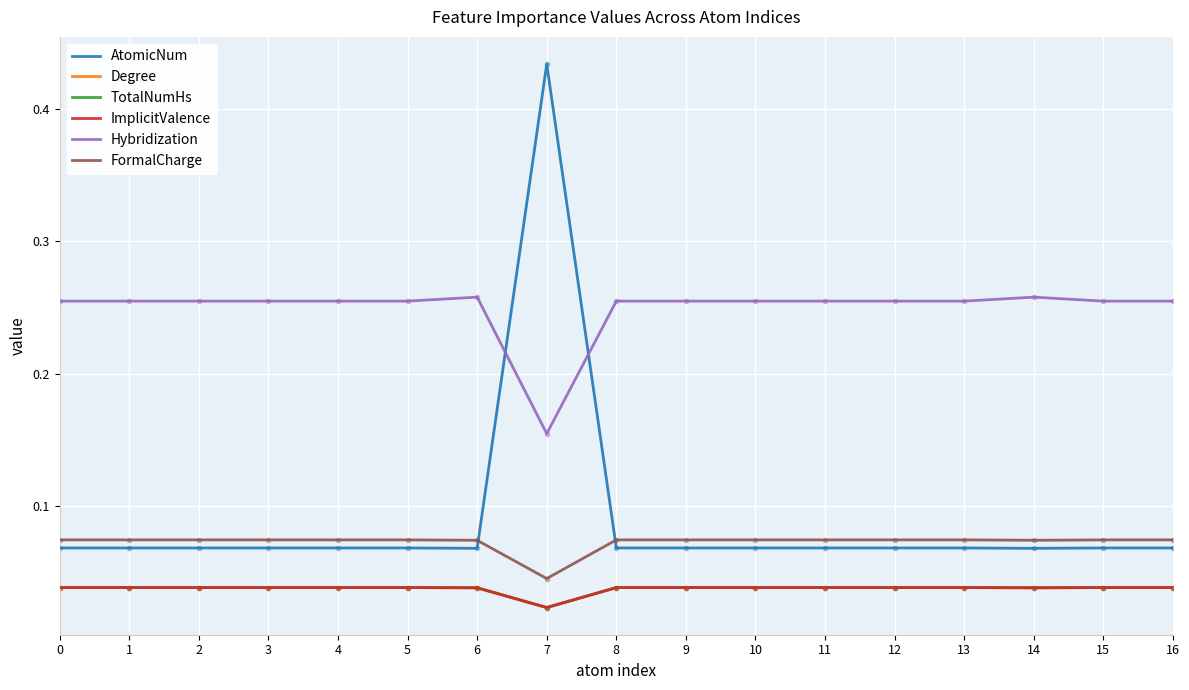

Does the chart display data point markers on the line(s)?

No